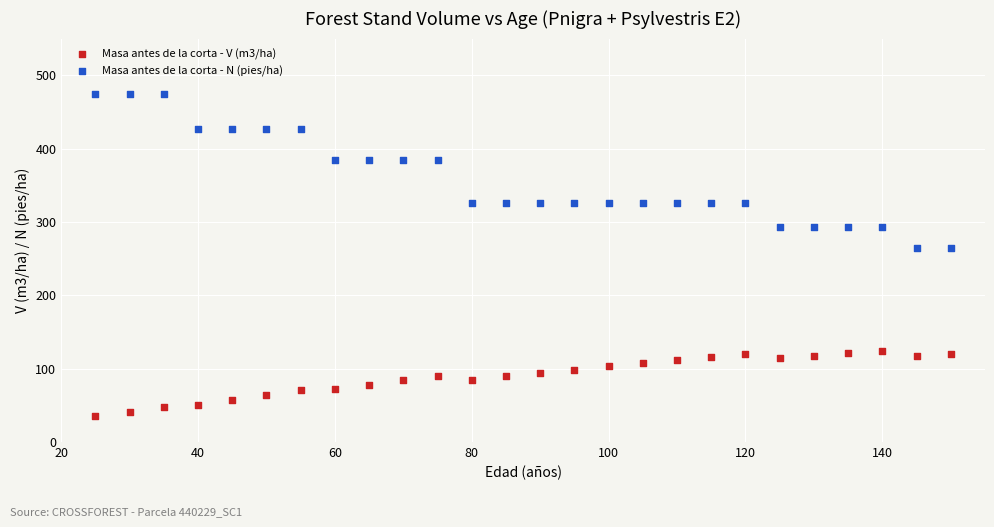

What is the X range (max minus min) for the scatter plot?

125.0